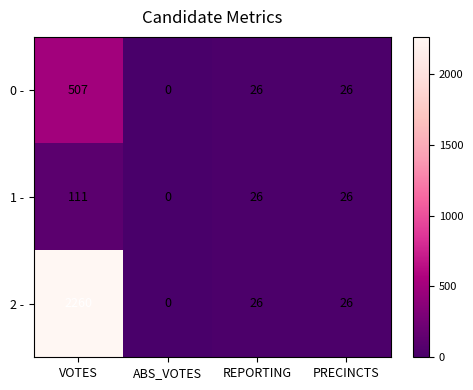

At which label does 1 - reach its minimum?

ABS_VOTES